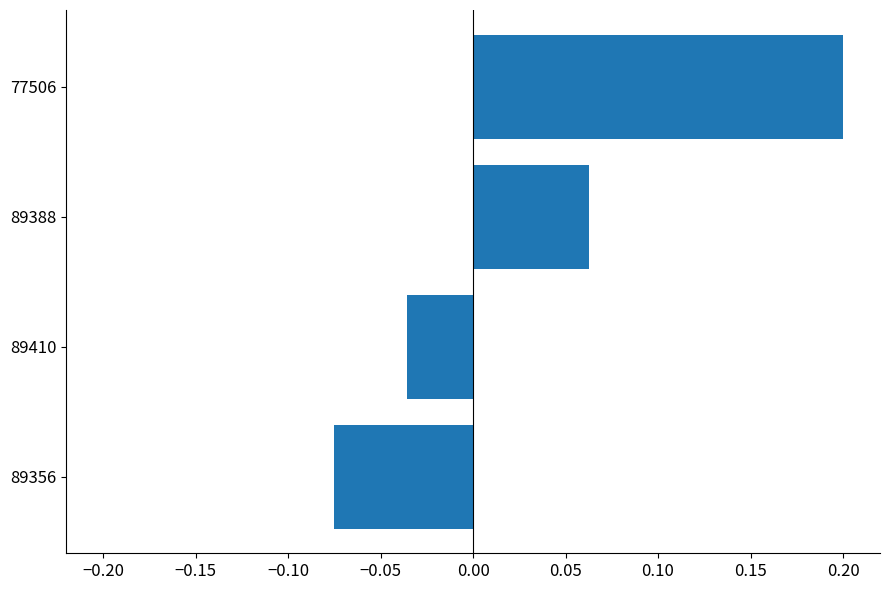

How many values are below 0?

2